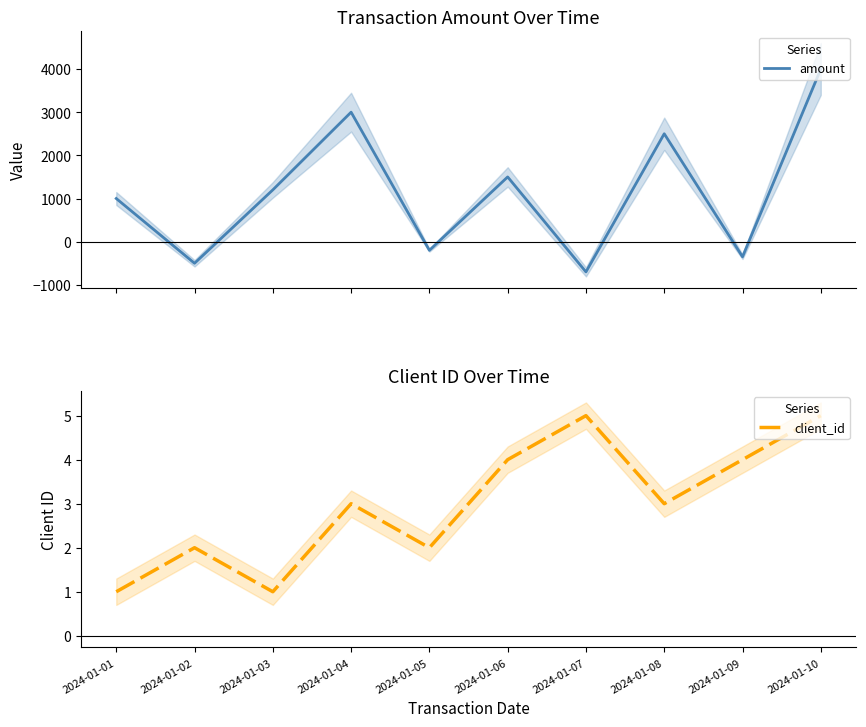

What is the difference between the maximum and minimum values in the amount series?

4700